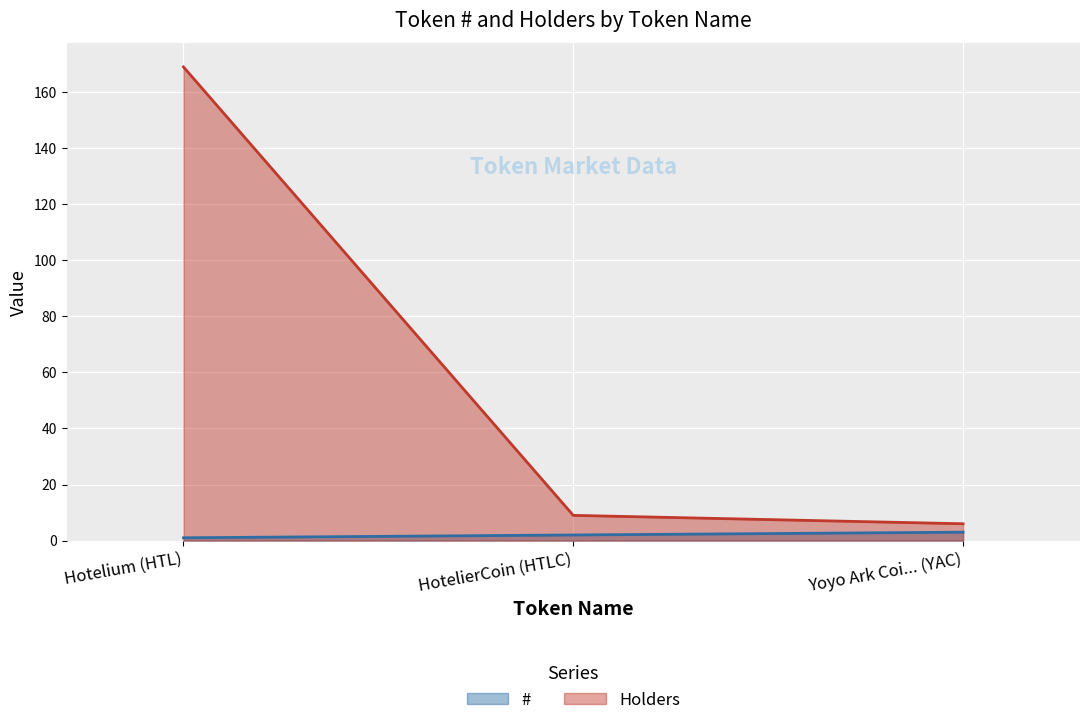

What position from the left is HotelierCoin (HTLC)?

2